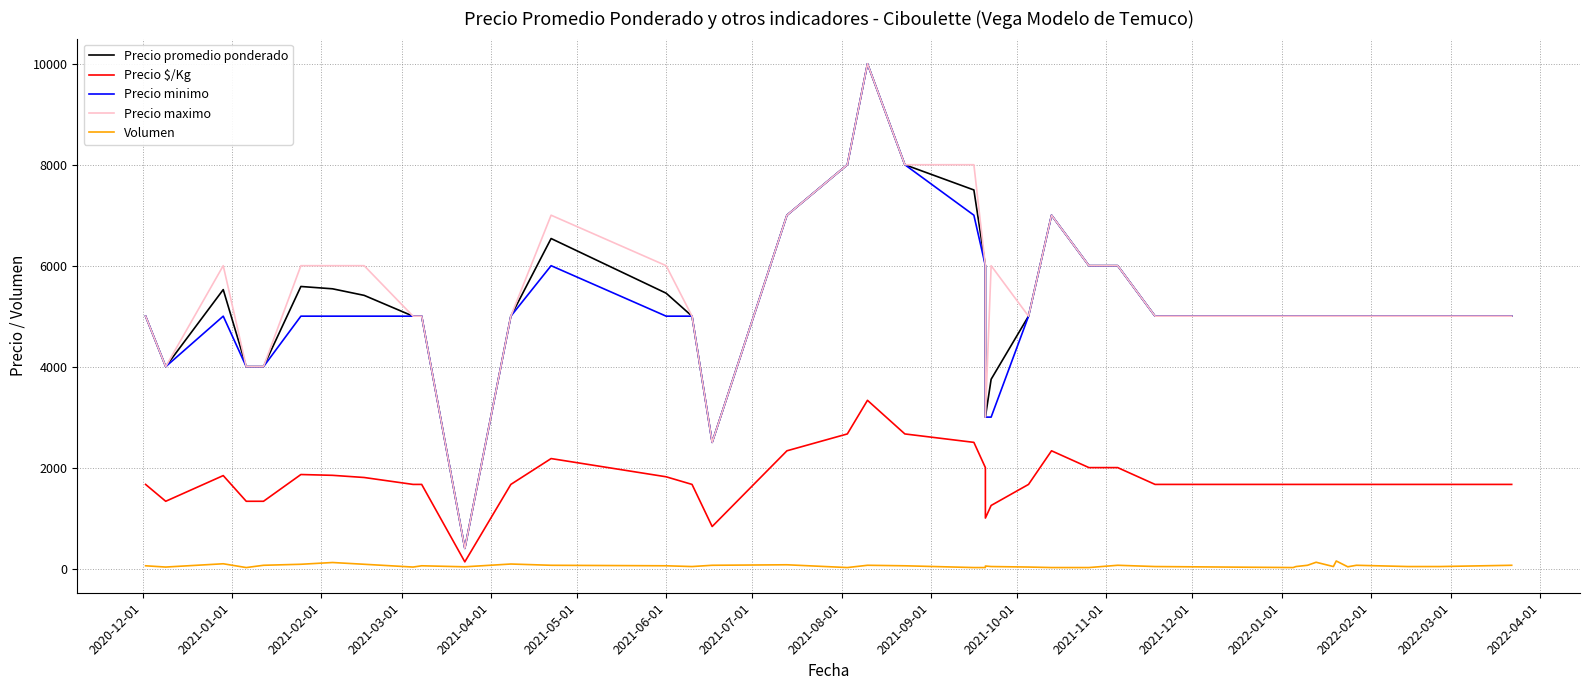

How many interior local valleys does the Volumen series have?

9